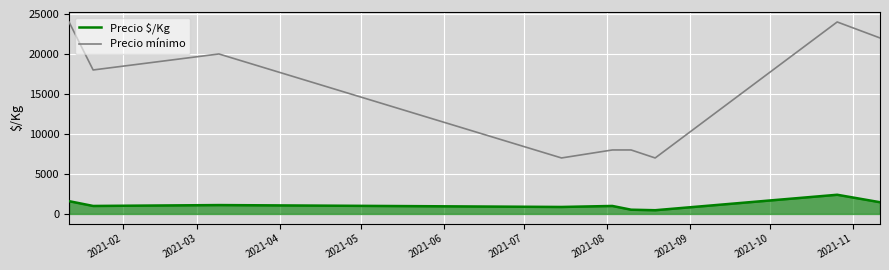

True or false: Precio $/Kg and Precio mínimo intersect in this chart.

False